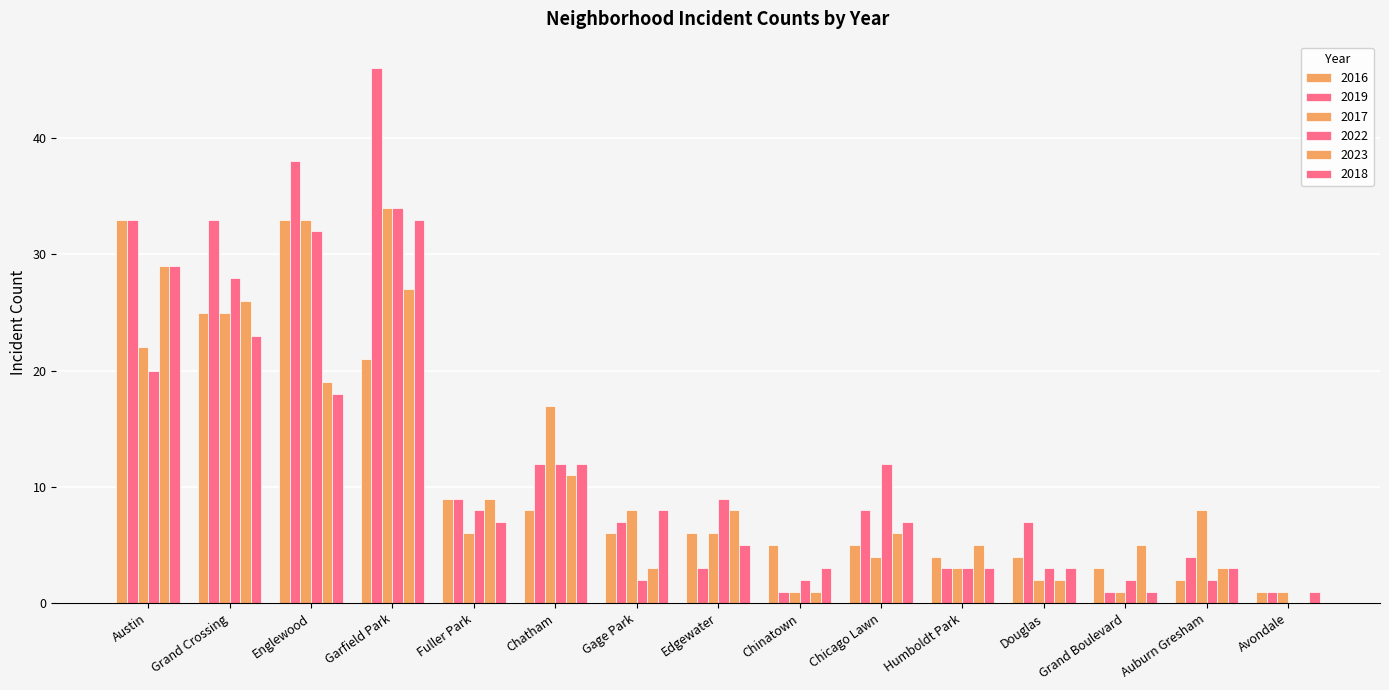

List the series in order of their peak value, lowest first.

2023, 2016, 2018, 2017, 2022, 2019